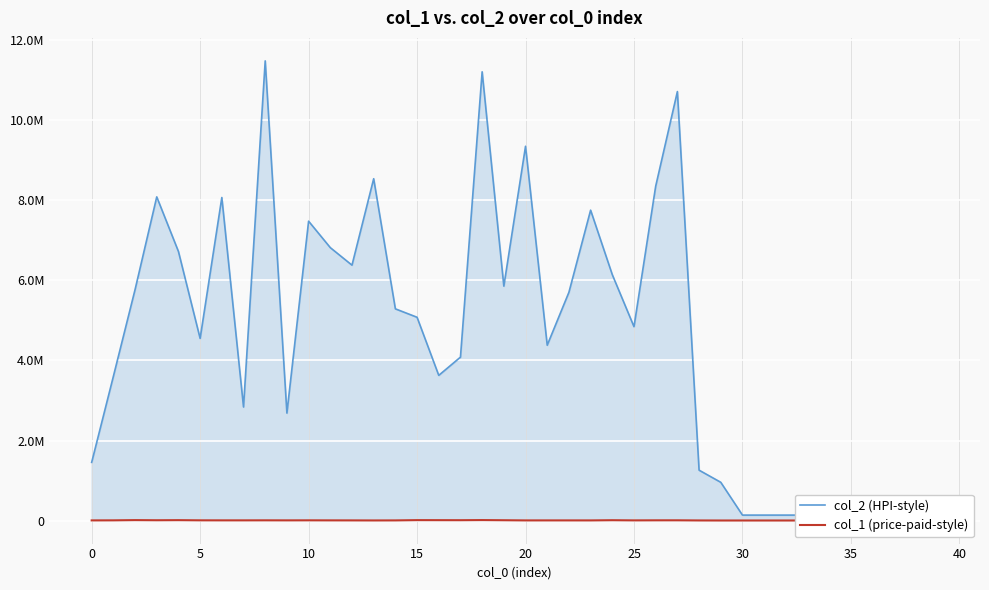

What are all the series names shown in the legend?

col_2 (HPI-style), col_1 (price-paid-style)